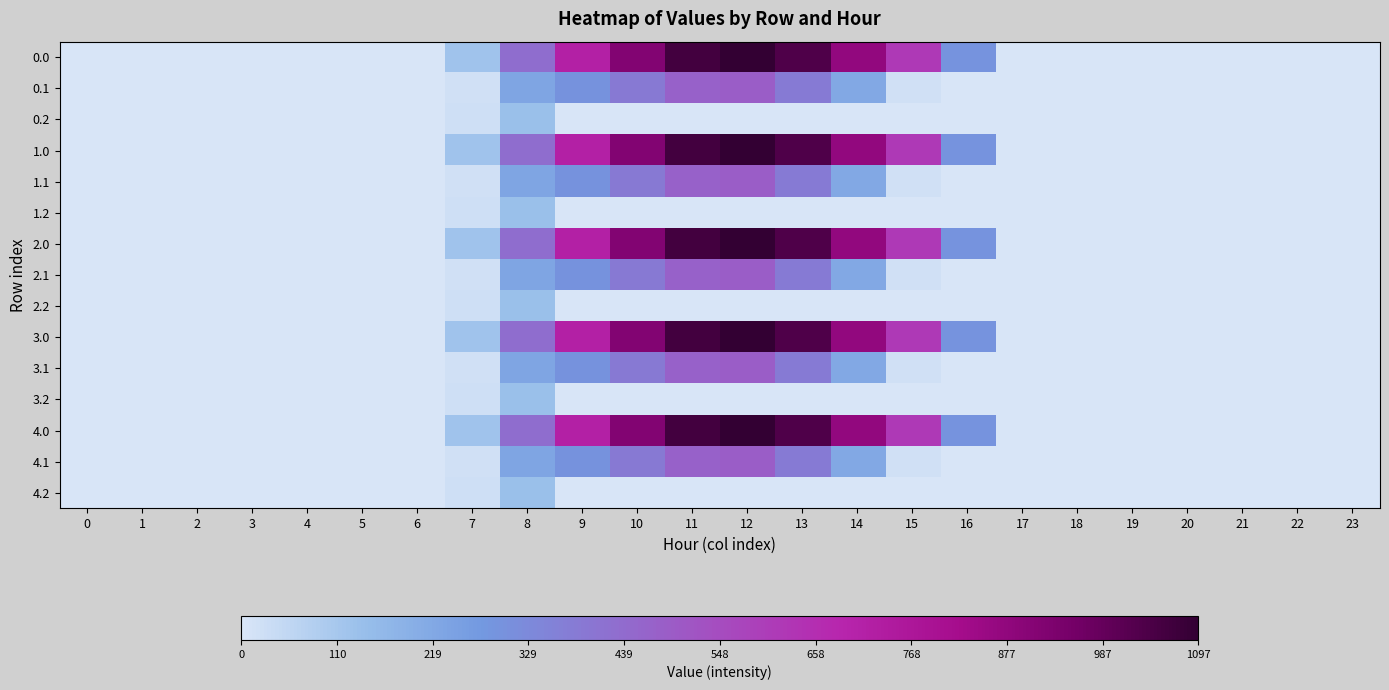

Which category has the highest value across all series?

12